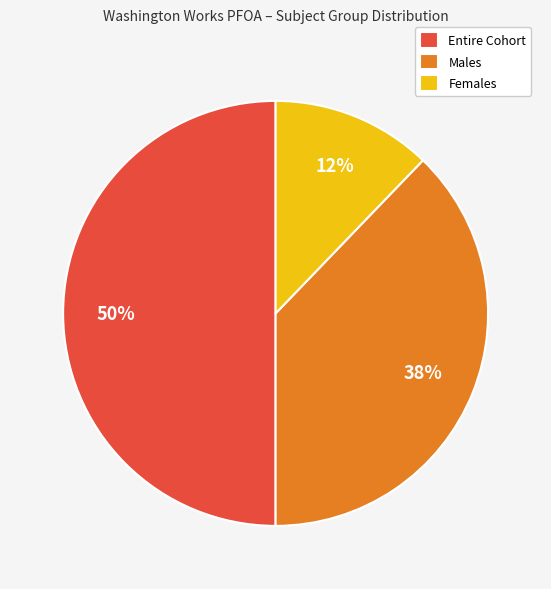

Approximately how many times larger is the value at Entire Cohort compared to Males?

1.3